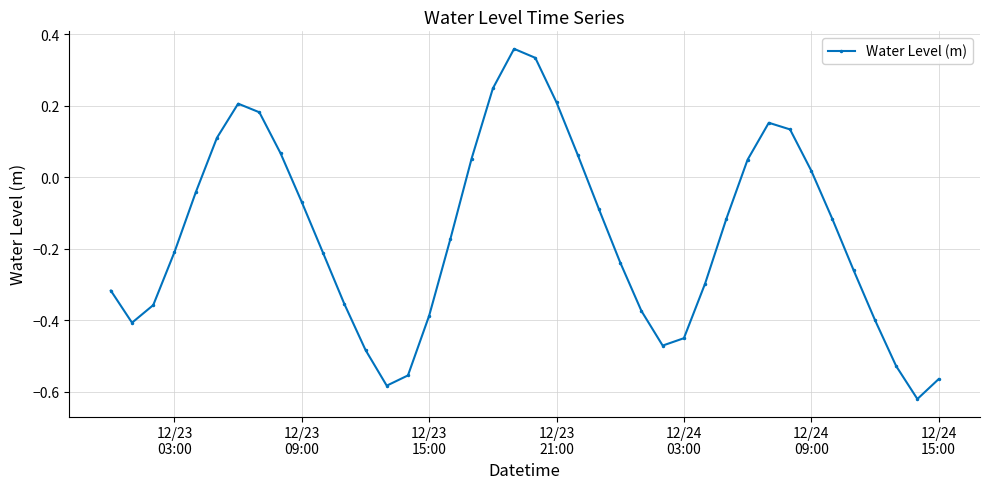

How many interior local peaks (higher than both neighbors) does the data have?

3